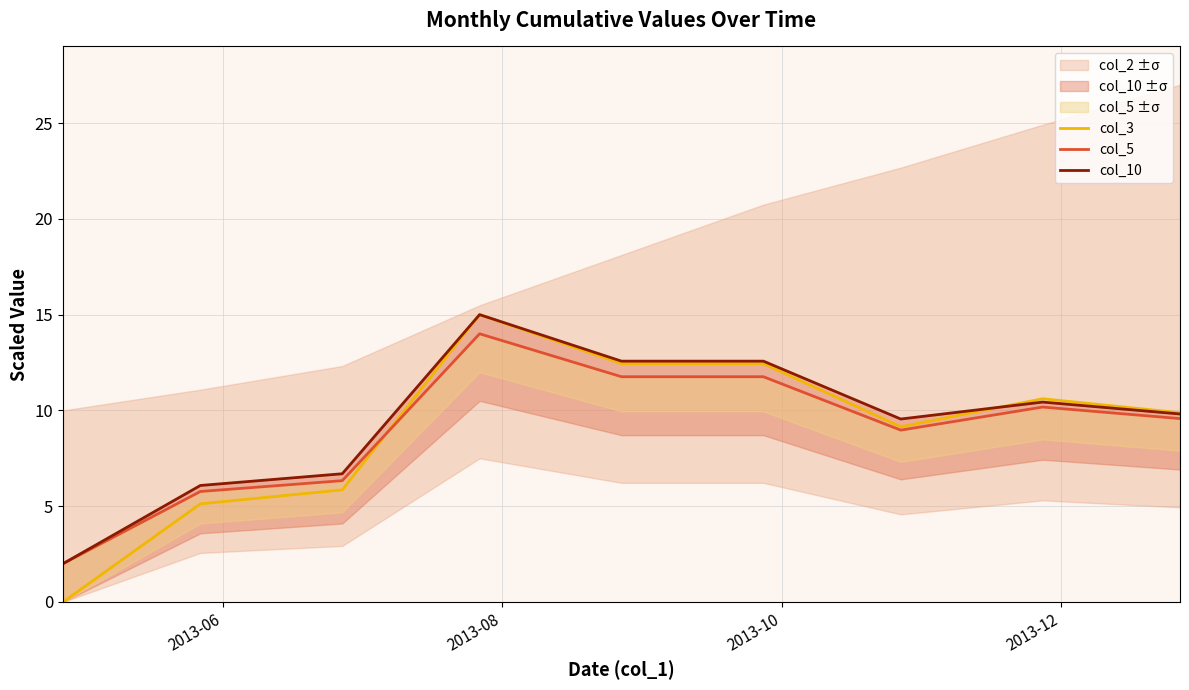

List the series in order of their peak value, highest first.

col_3, col_10, col_5